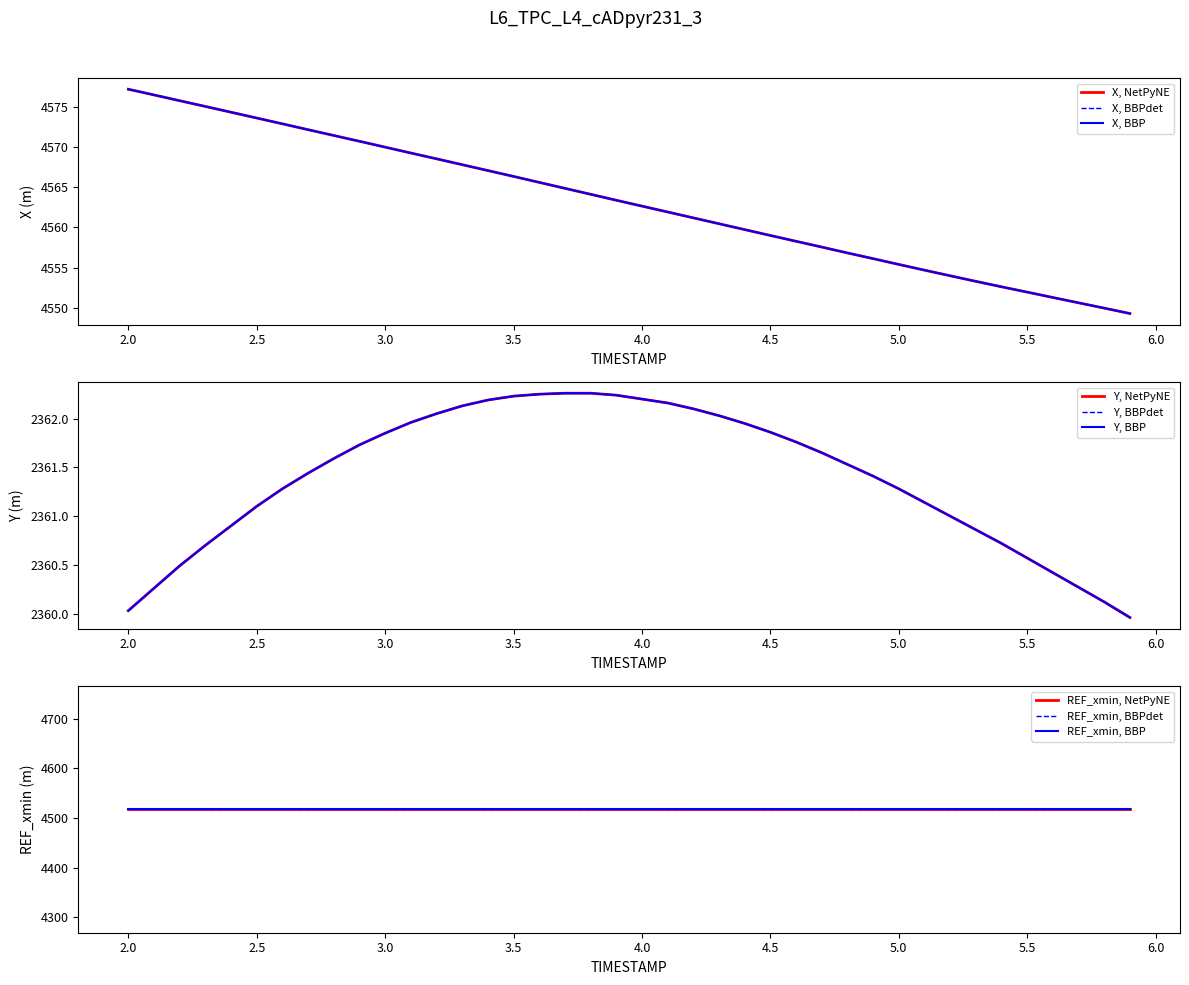

What is the label of the 33rd point from the right?

2.7